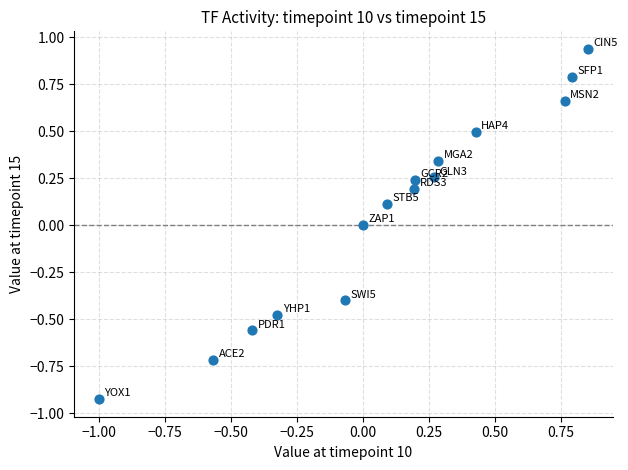

What is the range of X values (max minus min)?

1.9